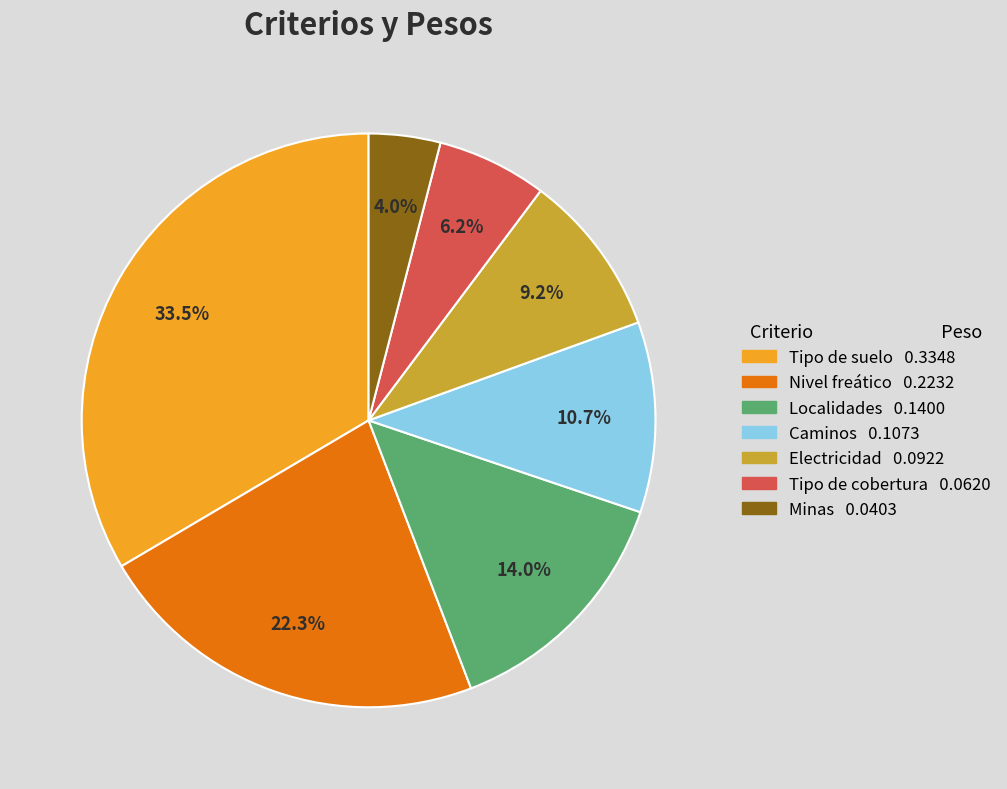

Count the number of slices in the pie.

7